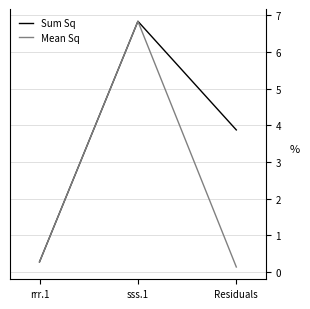

List the series in order of their overall mean, highest first.

Sum Sq, Mean Sq